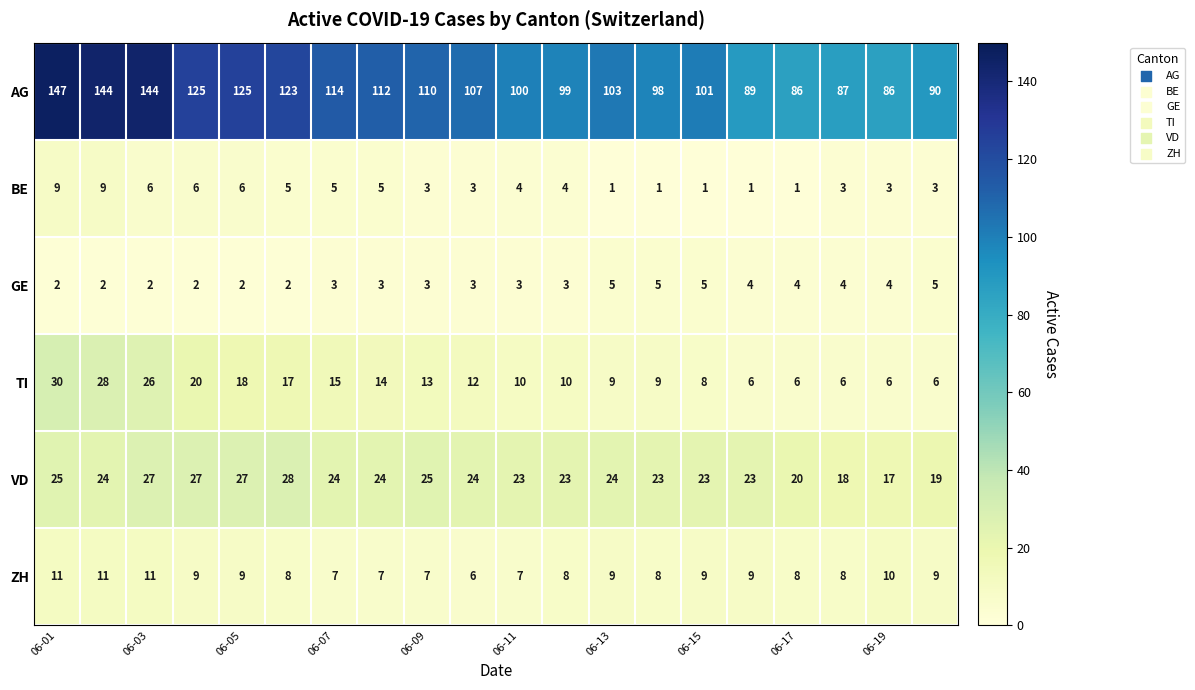

What is the sum of all VD values?

468